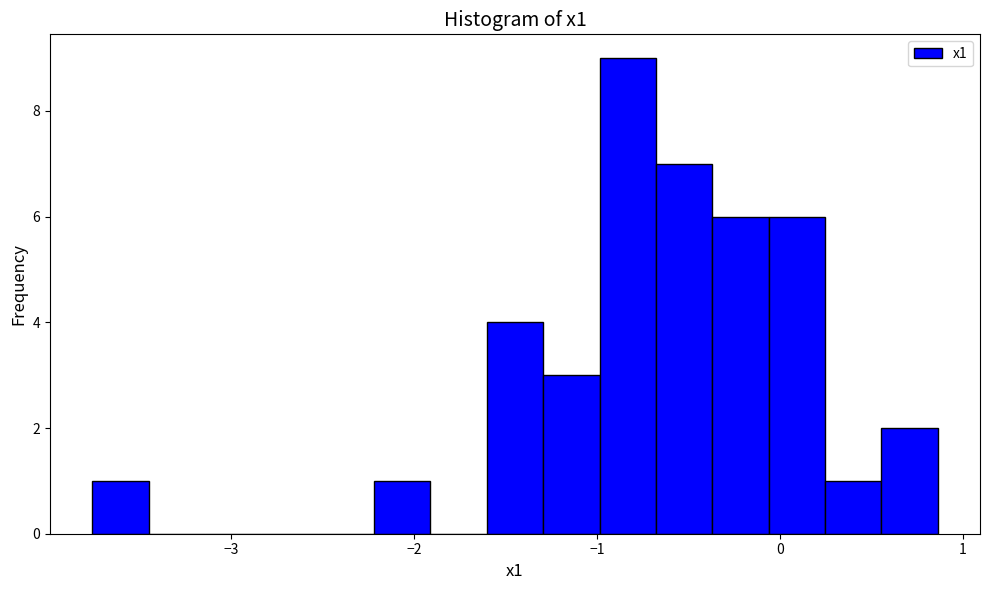

Around what value on the x-axis is the tallest bar? Give the approximate position of its centre, as read against the axis.

-0.8